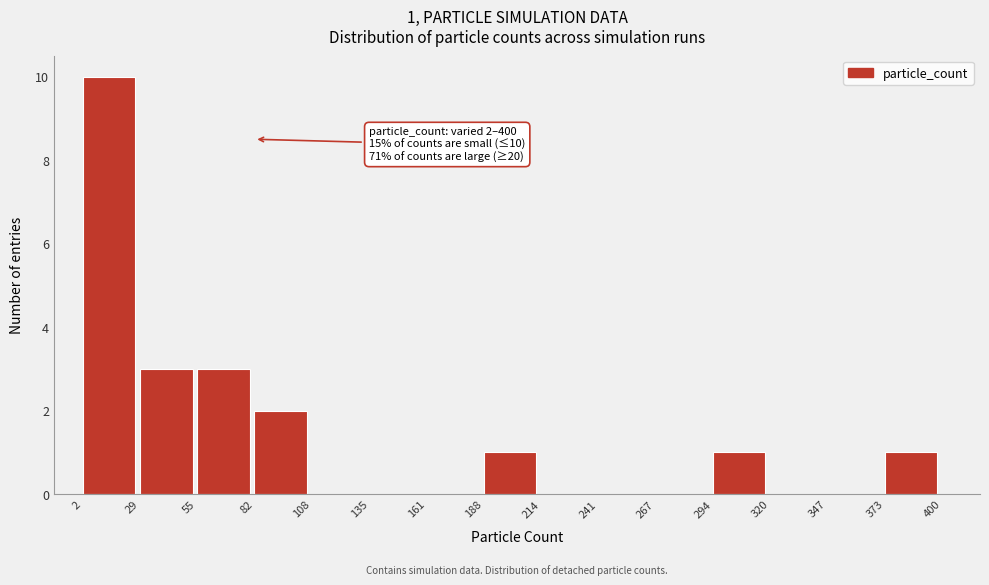

Over which range of the x-axis is the bar tallest?

2 to 29